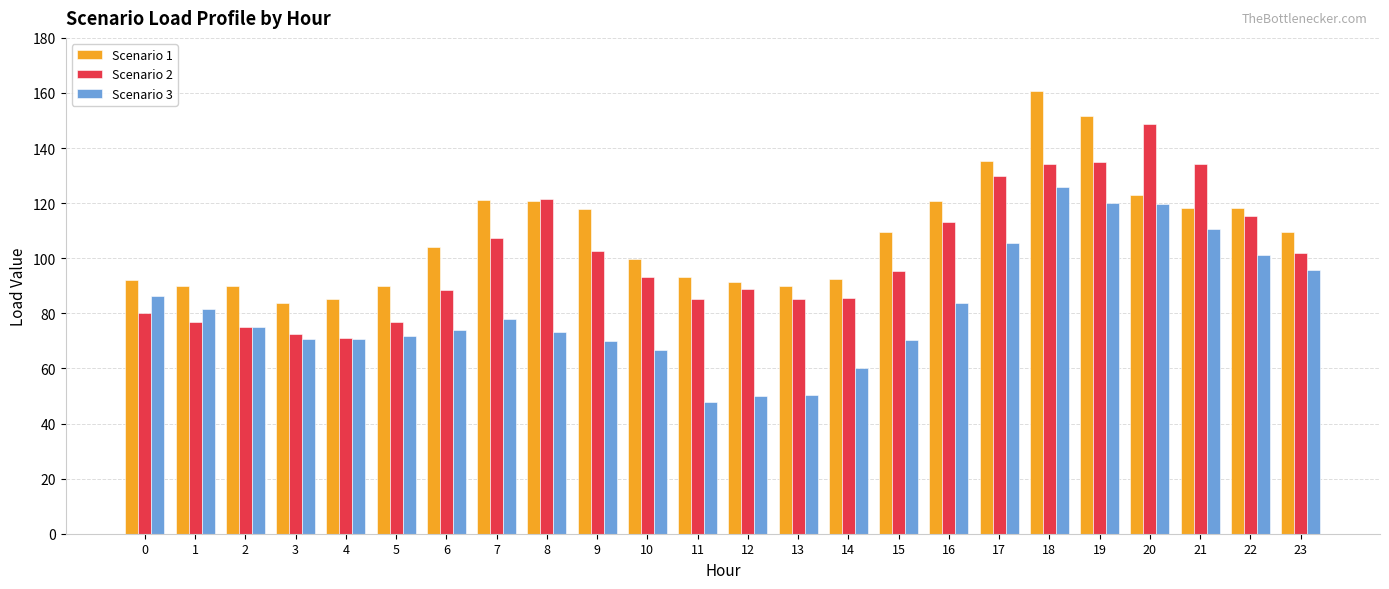

What is the average value of the Scenario 1 series?

108.7